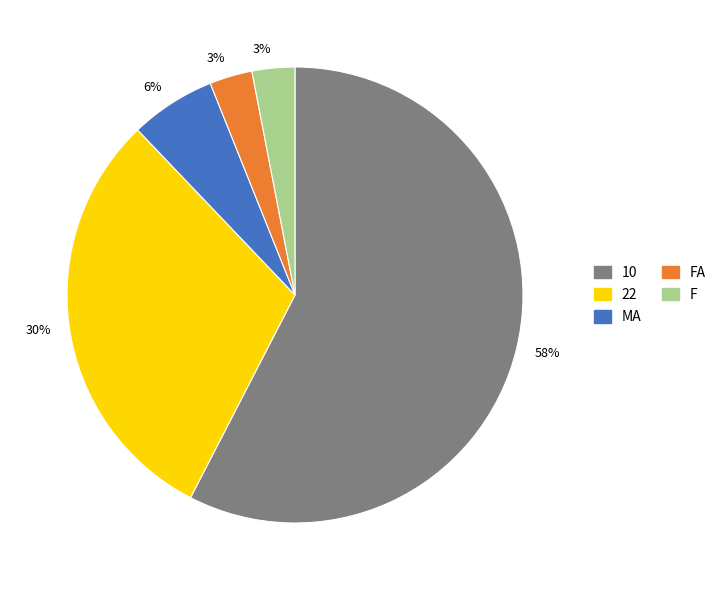

Is there a majority slice in this chart?

Yes